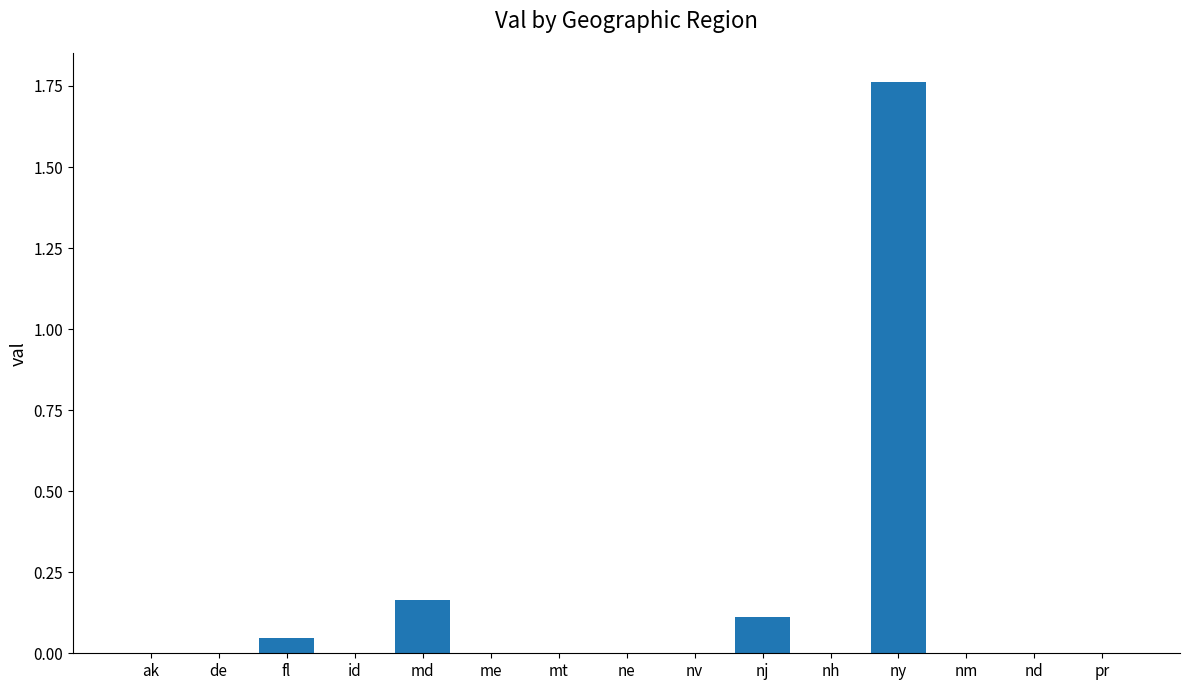

How many distinct data groups are displayed?

1